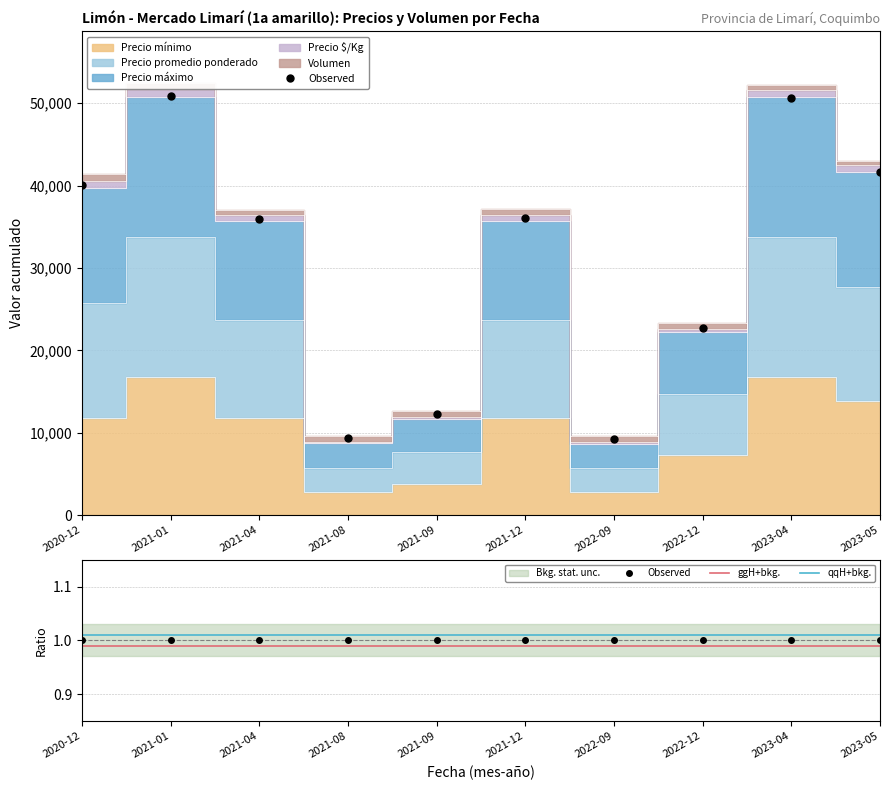

What is the label of the 8th point from the left?

2022-12